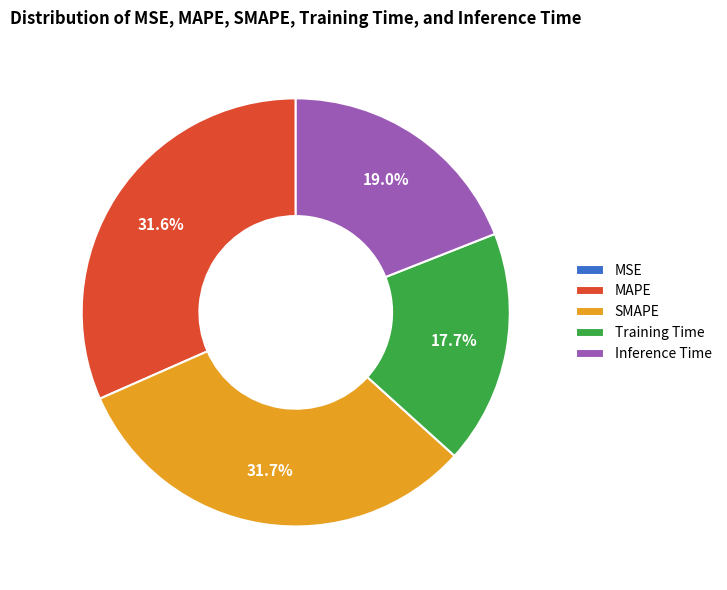

To the nearest percent, what portion does MAPE represent?

32%